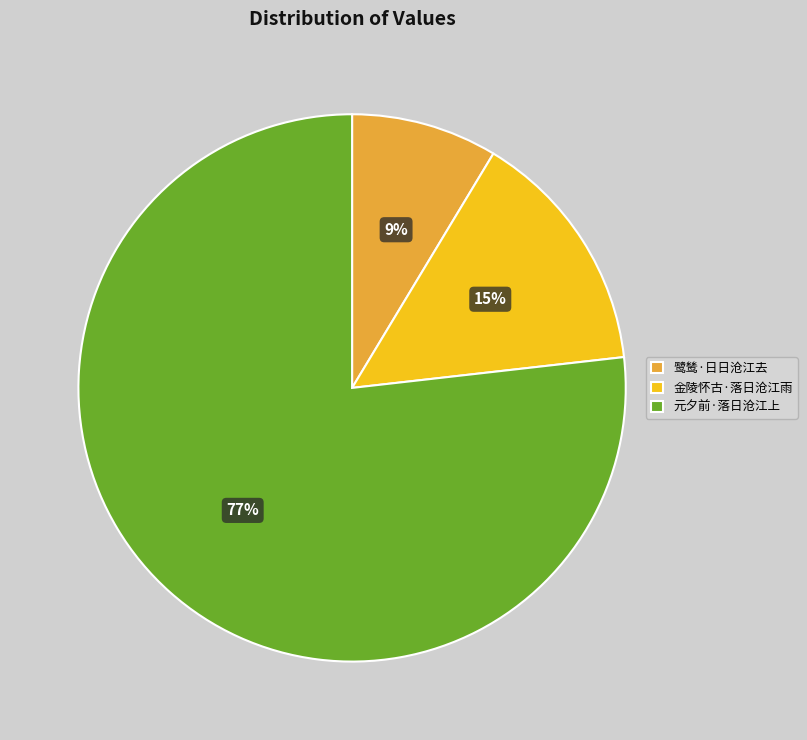

The 金陵怀古·落日沧江雨 slice represents 15% of the pie. True or false?

True